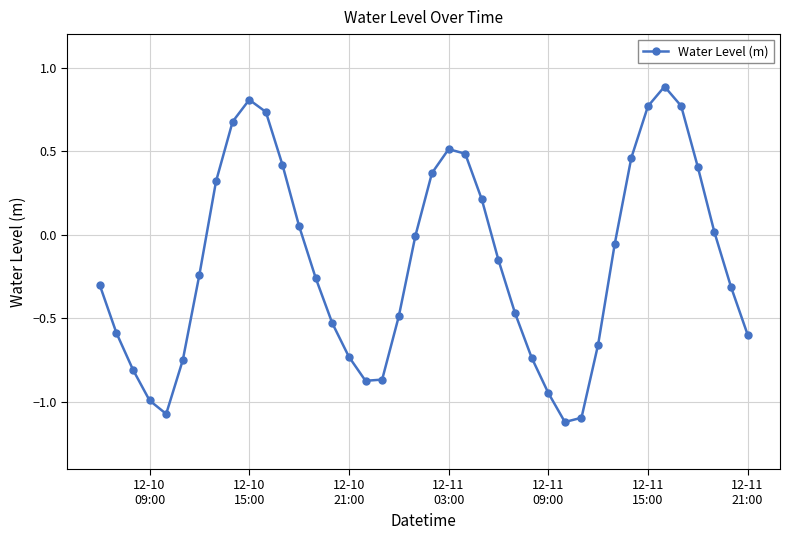

True or false: there are more than 0 points higher than both neighbors.

True